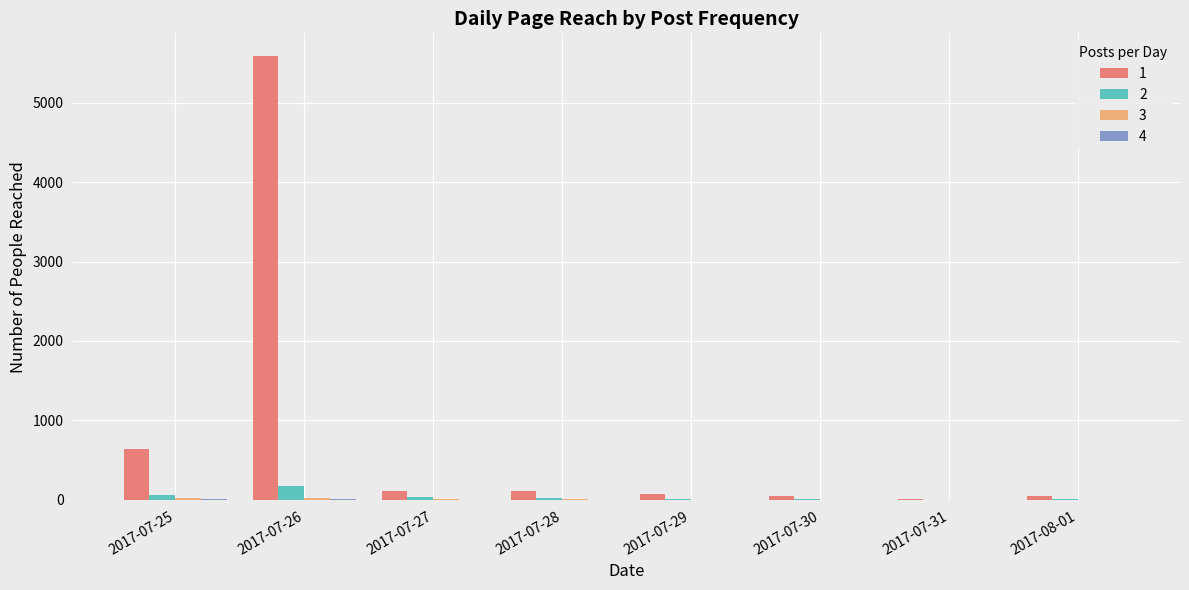

How many categories are shown in the chart?

8